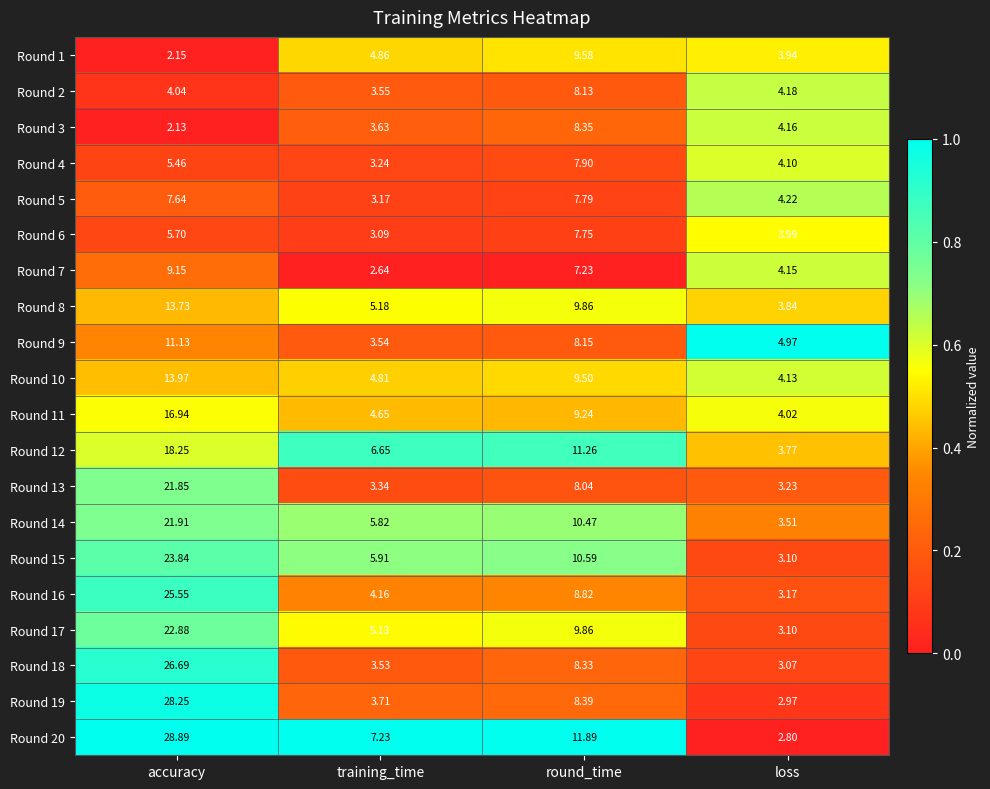

Which category has the highest value across all series?

accuracy